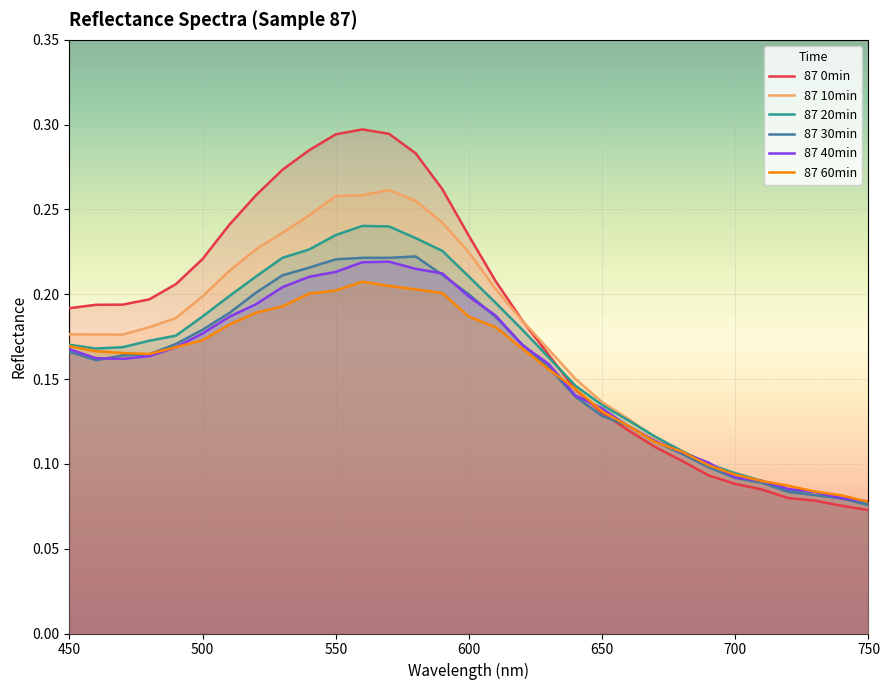

What is the highest value of the 87 30min series?

0.2